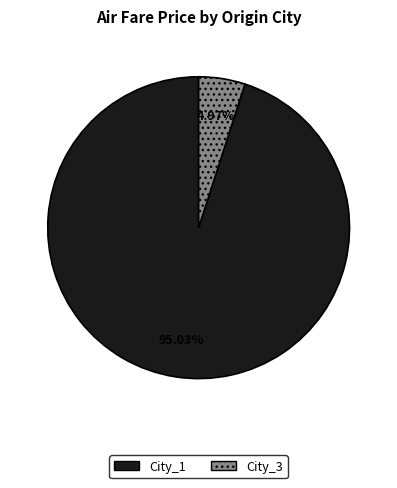

How much of the chart is everything except City_3?

95.0%